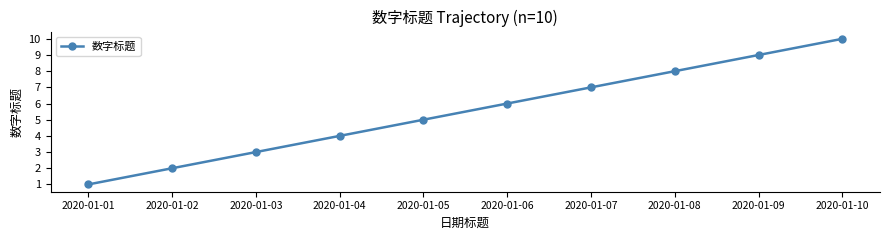

List the labels in order of value, smallest first.

2020-01-01, 2020-01-02, 2020-01-03, 2020-01-04, 2020-01-05, 2020-01-06, 2020-01-07, 2020-01-08, 2020-01-09, 2020-01-10